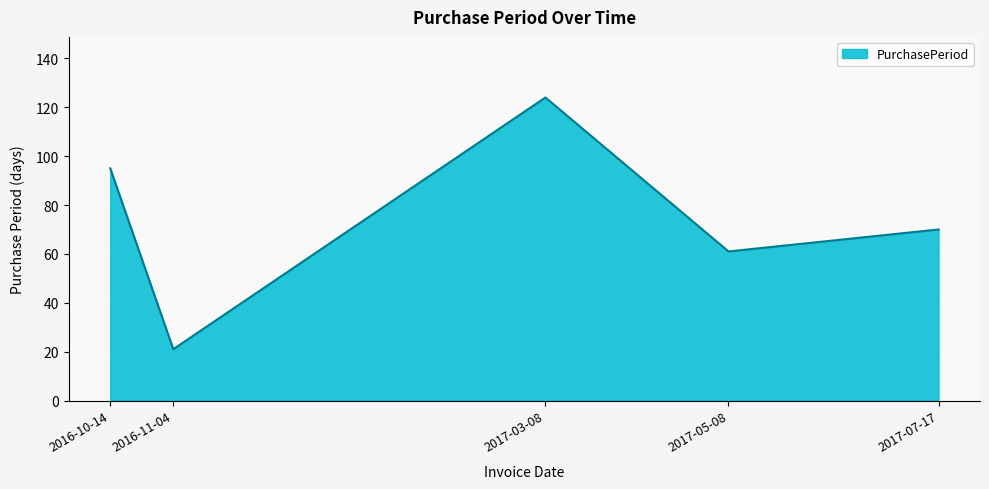

Rank the categories by value from lowest to highest.

2016-11-04, 2017-05-08, 2017-07-17, 2016-10-14, 2017-03-08